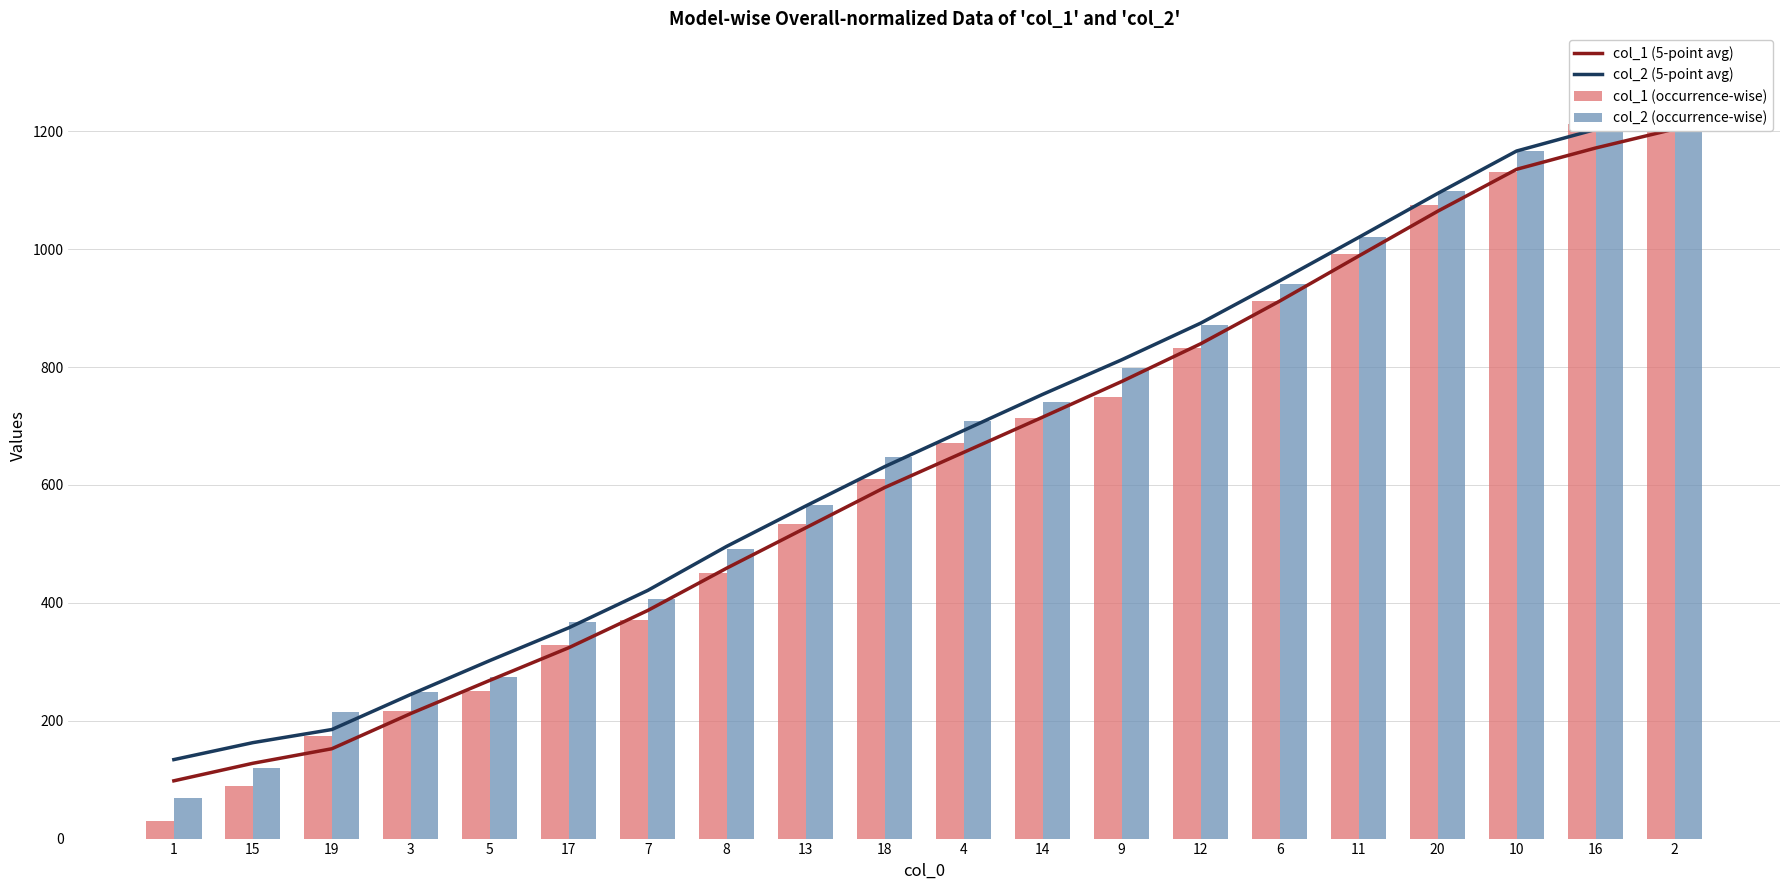

What is the value of the col_1 (occurrence-wise) bar at the 8th from the left?

451.0